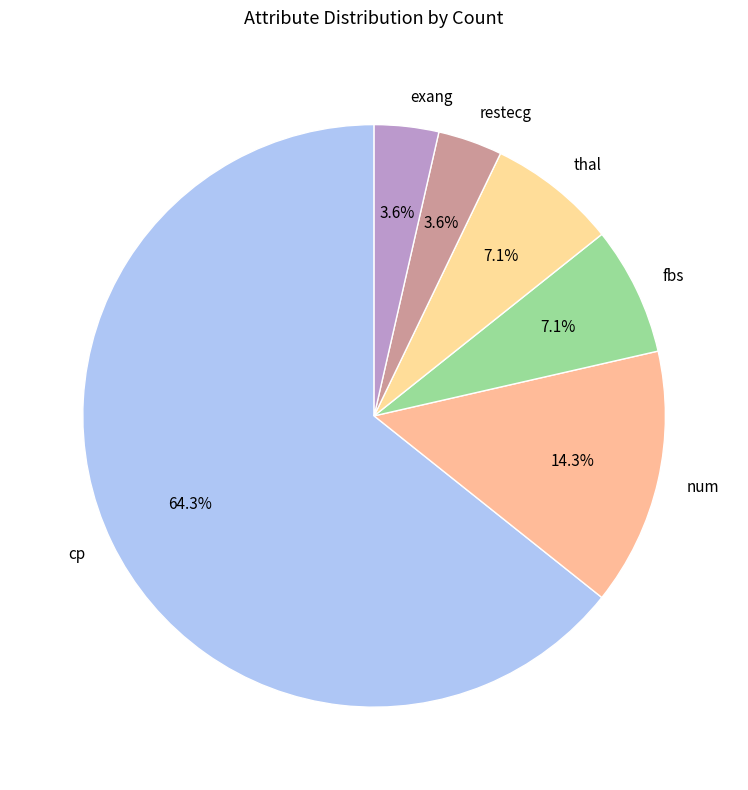

The num slice represents 29% of the pie. True or false?

False